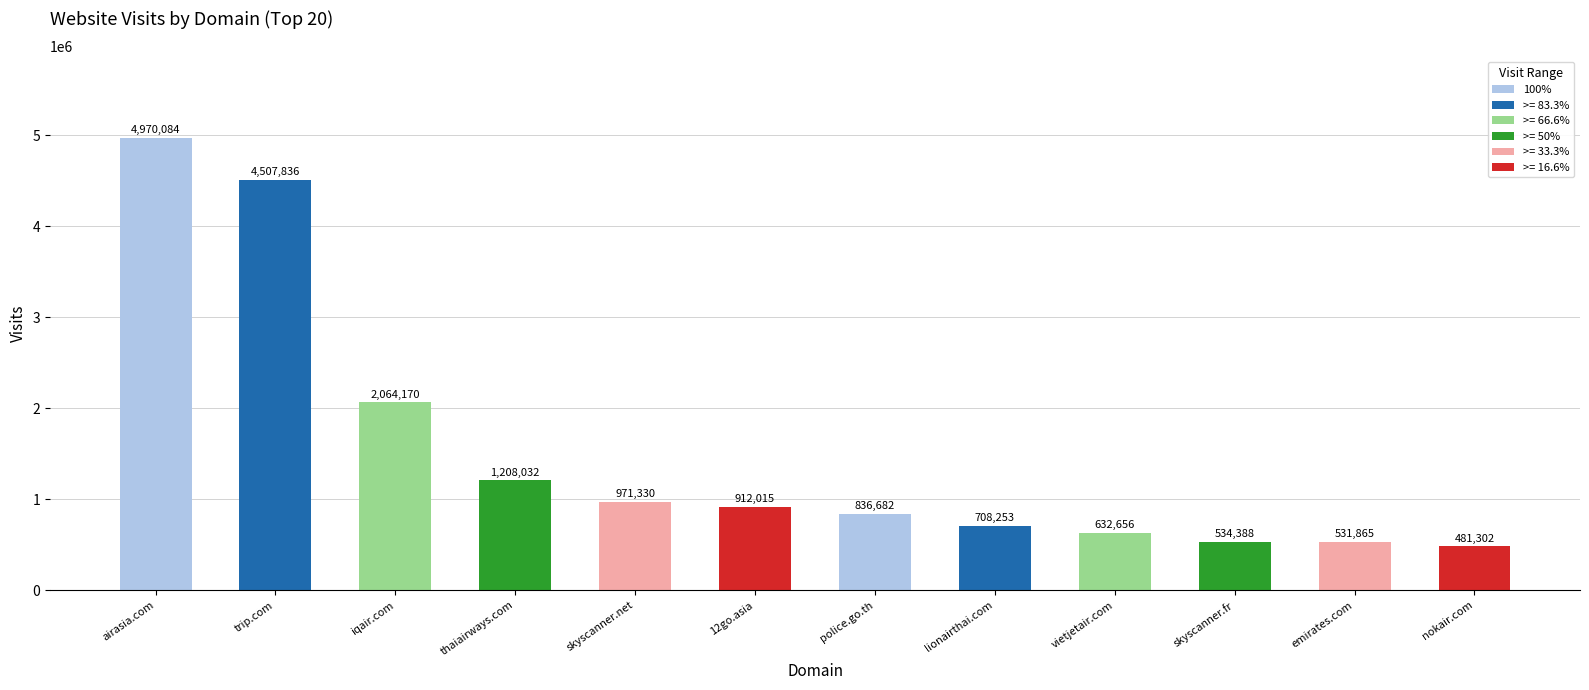

At which category does the chart reach its peak across all series?

airasia.com